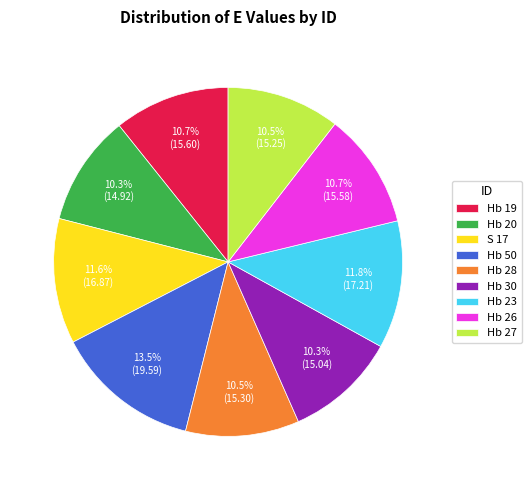

Is there any slice that represents more than half of the pie?

No